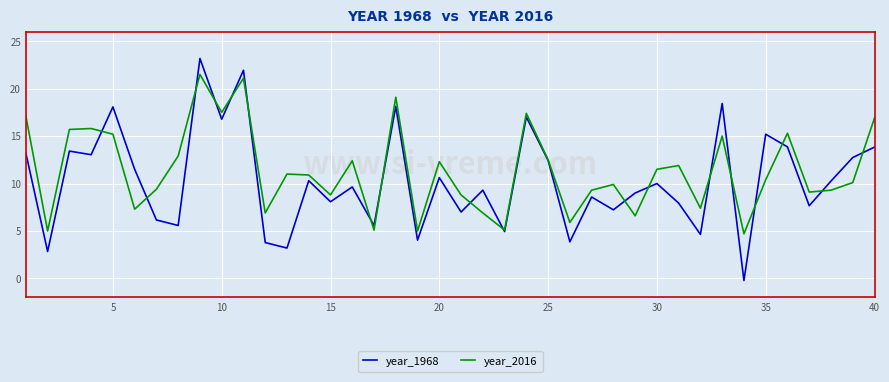

What is the maximum value for year_2016?

21.5